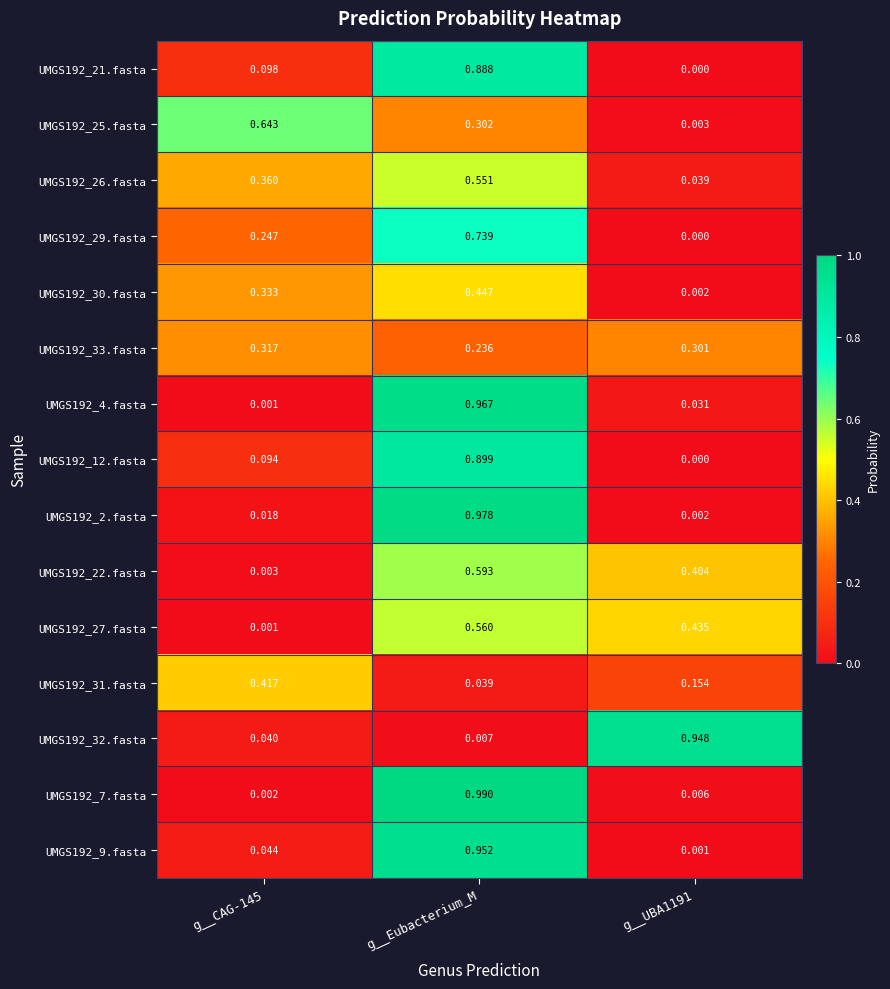

Which label corresponds to the largest value in the chart?

g__Eubacterium_M